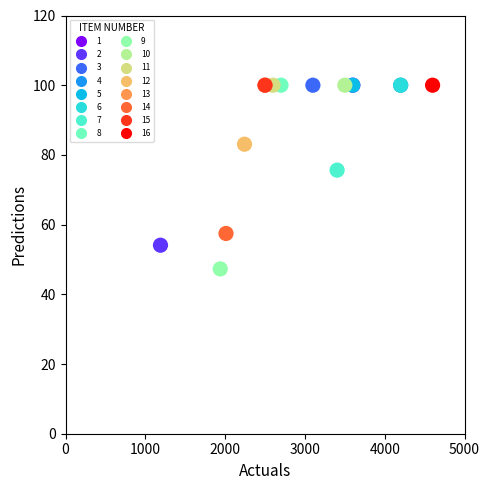

What Y value in the scatter plot is closest to 73?

75.6